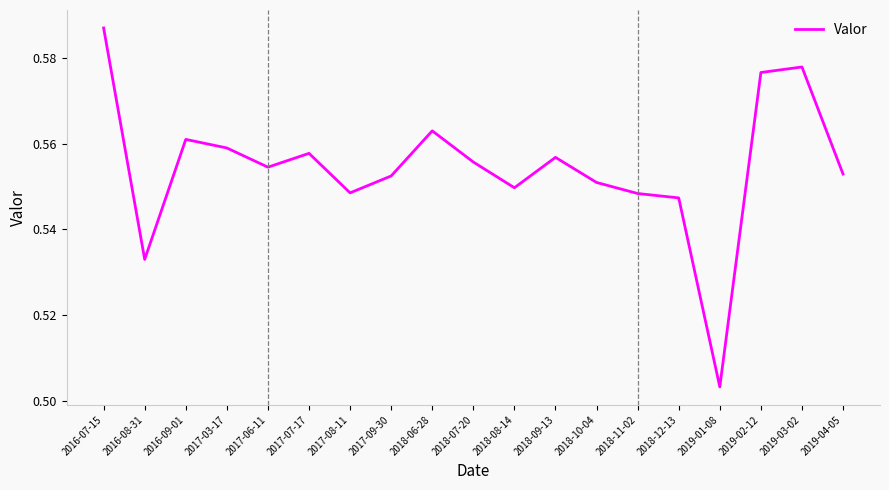

The chart shows a value of 1.0 at 2018-08-14. True or false?

False